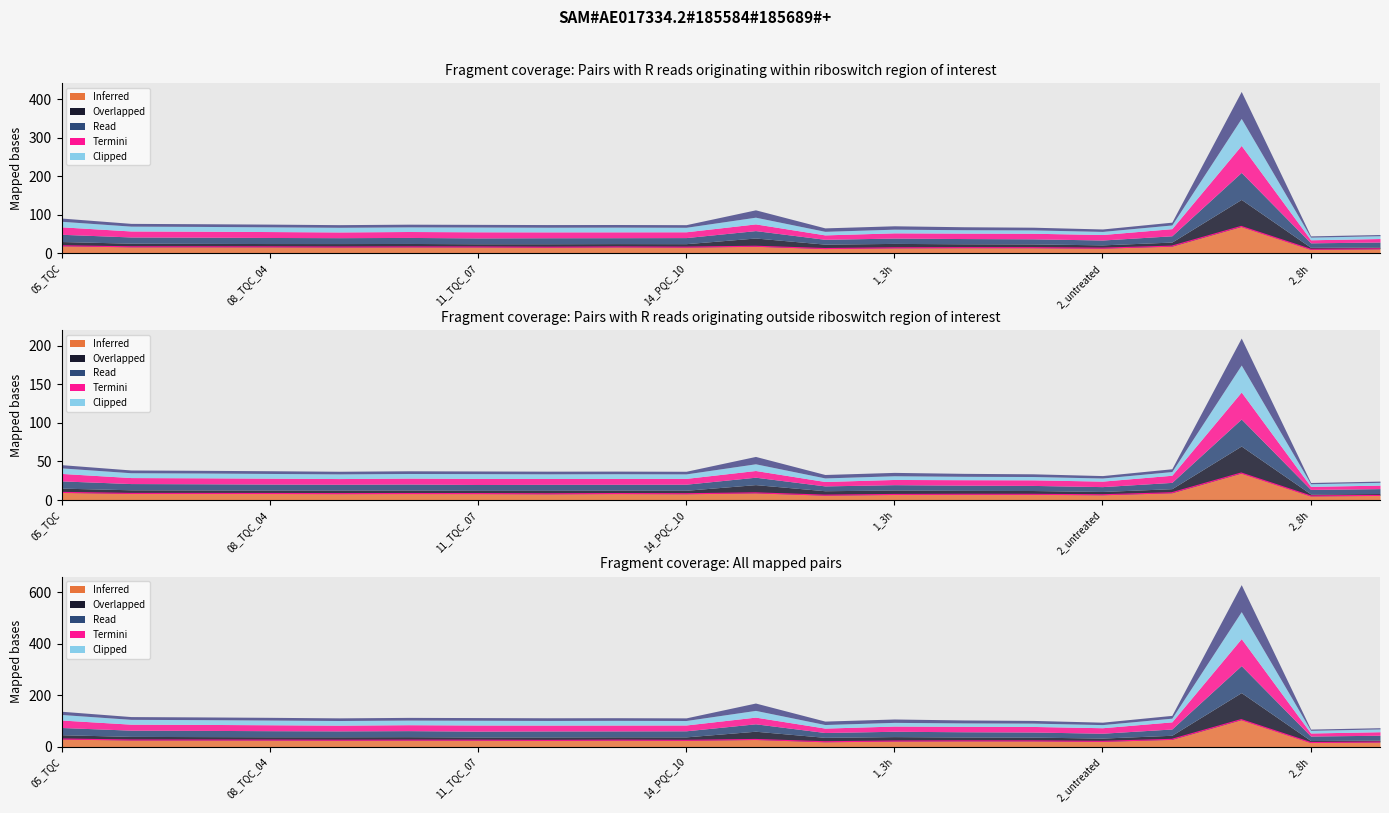

At which label is the value closest to 40?

05_TQC